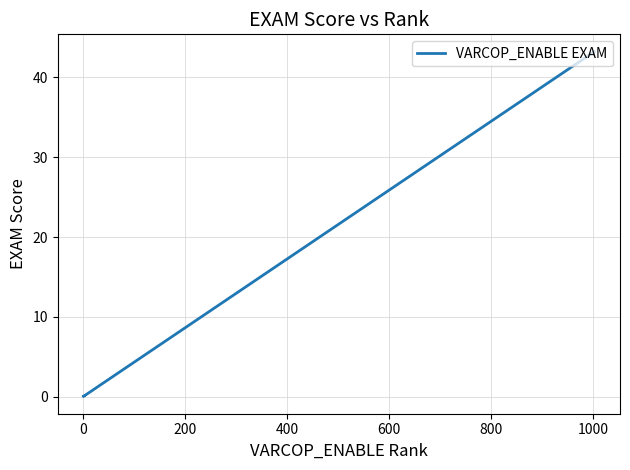

How many lines are shown in the chart?

1